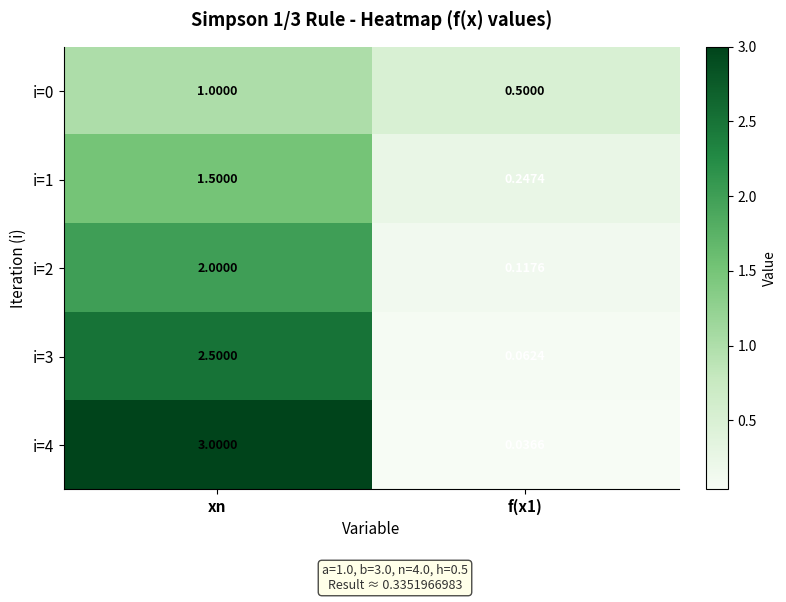

Is the value of i=2 at f(x1) greater than the value of i=4 at f(x1)?

Yes